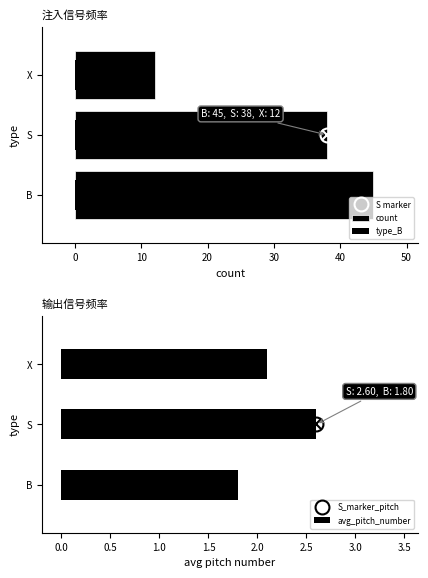

Rank the series at X from highest to lowest value.

count, avg_pitch_number